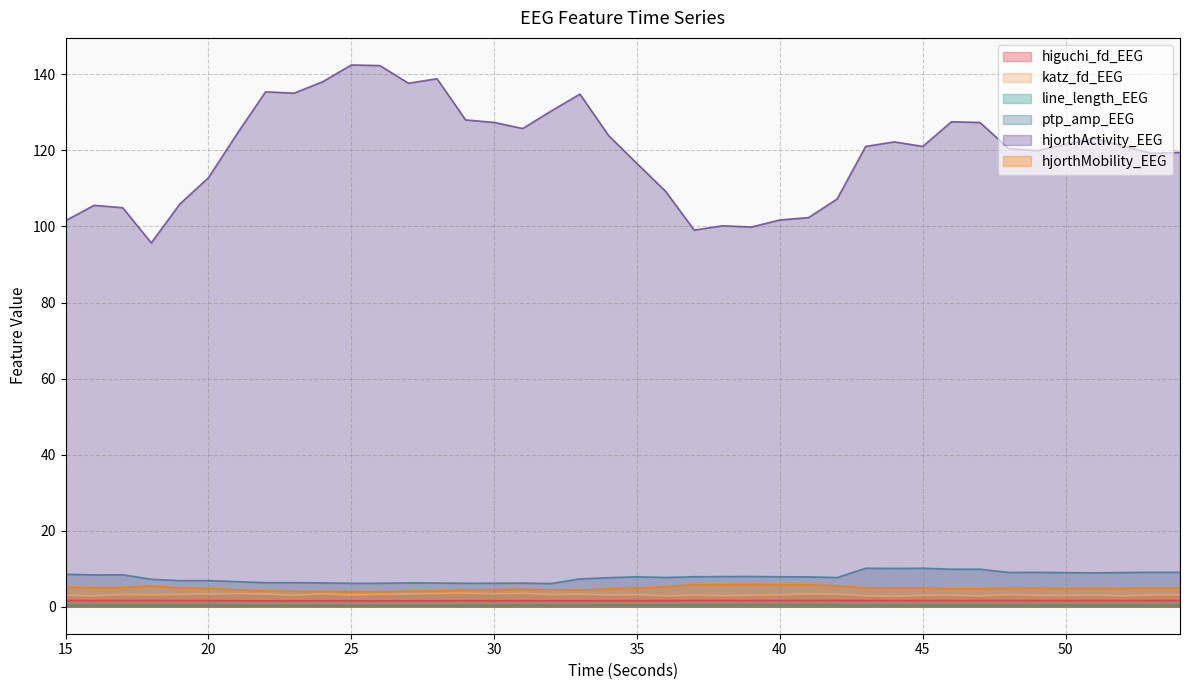

At which label does hjorthActivity_EEG first exceed 121?

21